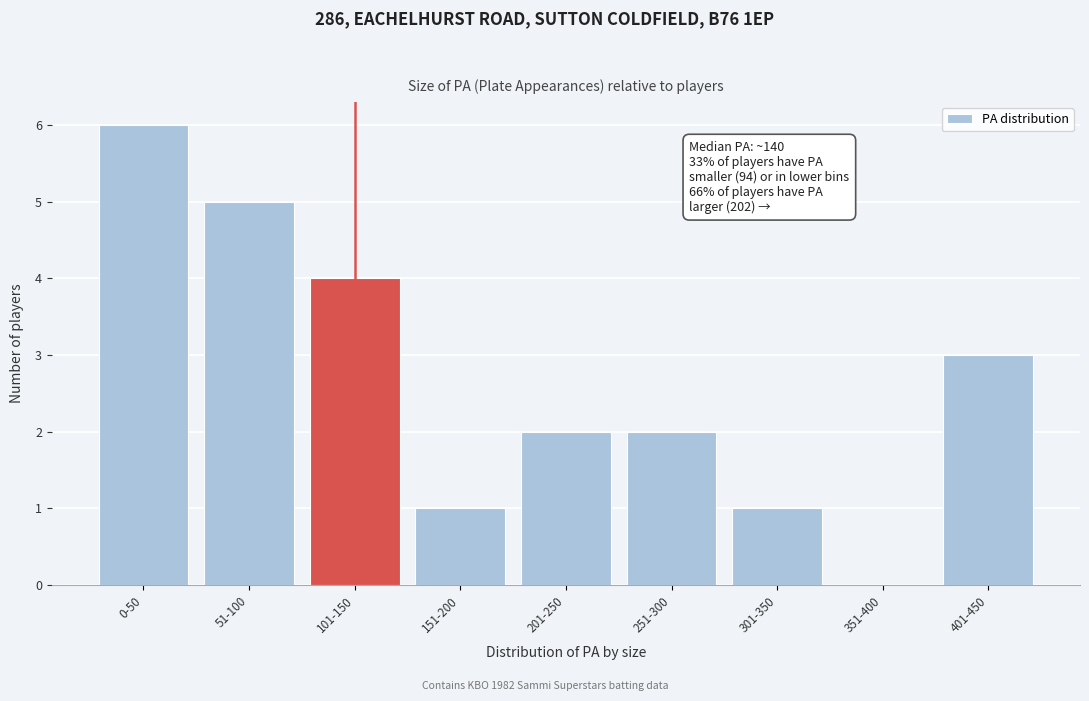

Reading right to left, what are all the values shown in this chart?

401-450=3	351-400=0	301-350=1	251-300=2	201-250=2	151-200=1	101-150=4	51-100=5	0-50=6